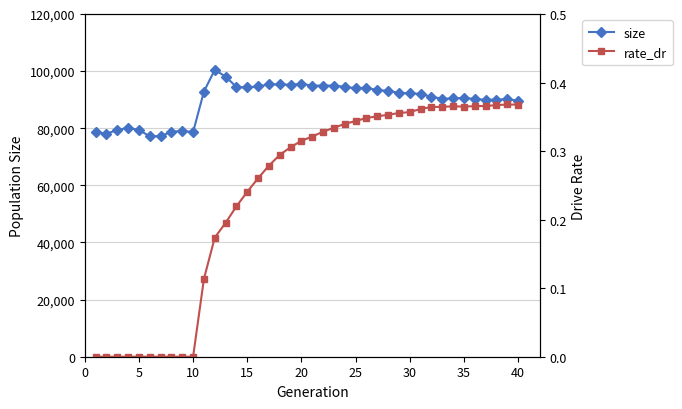

What are all the series names shown in the legend?

size, rate_dr